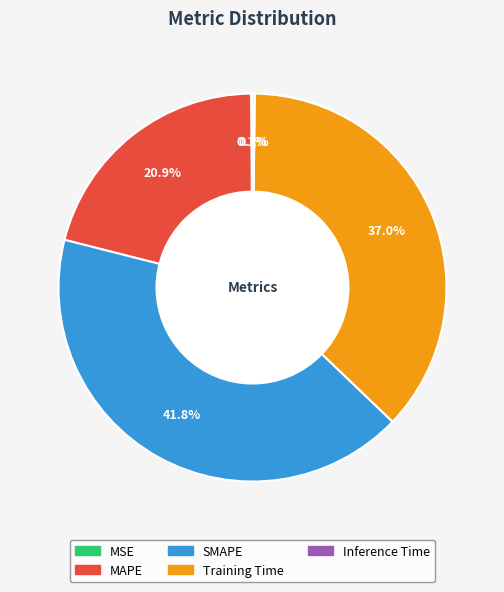

Does SMAPE represent more than half of the total?

No